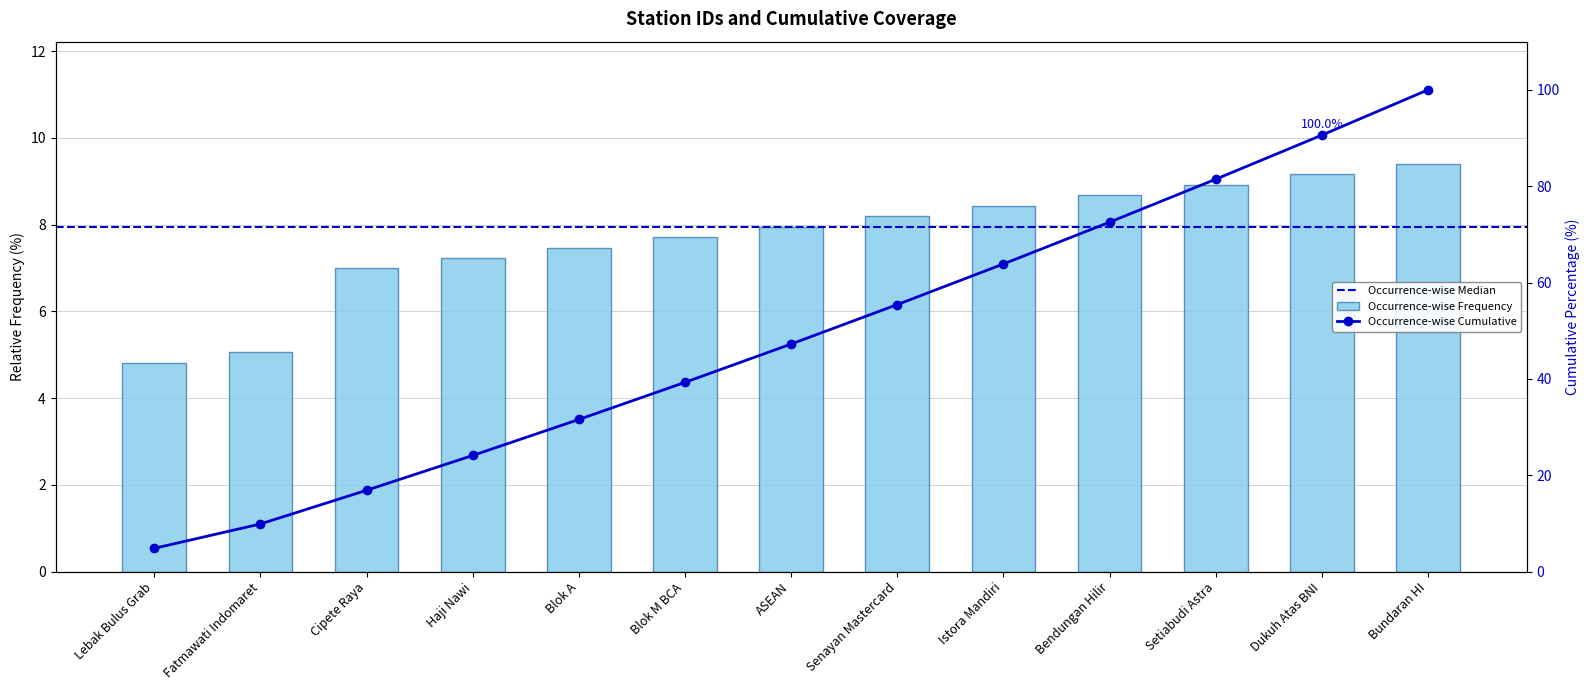

What is the value of the 11th bar from the left?

8.9